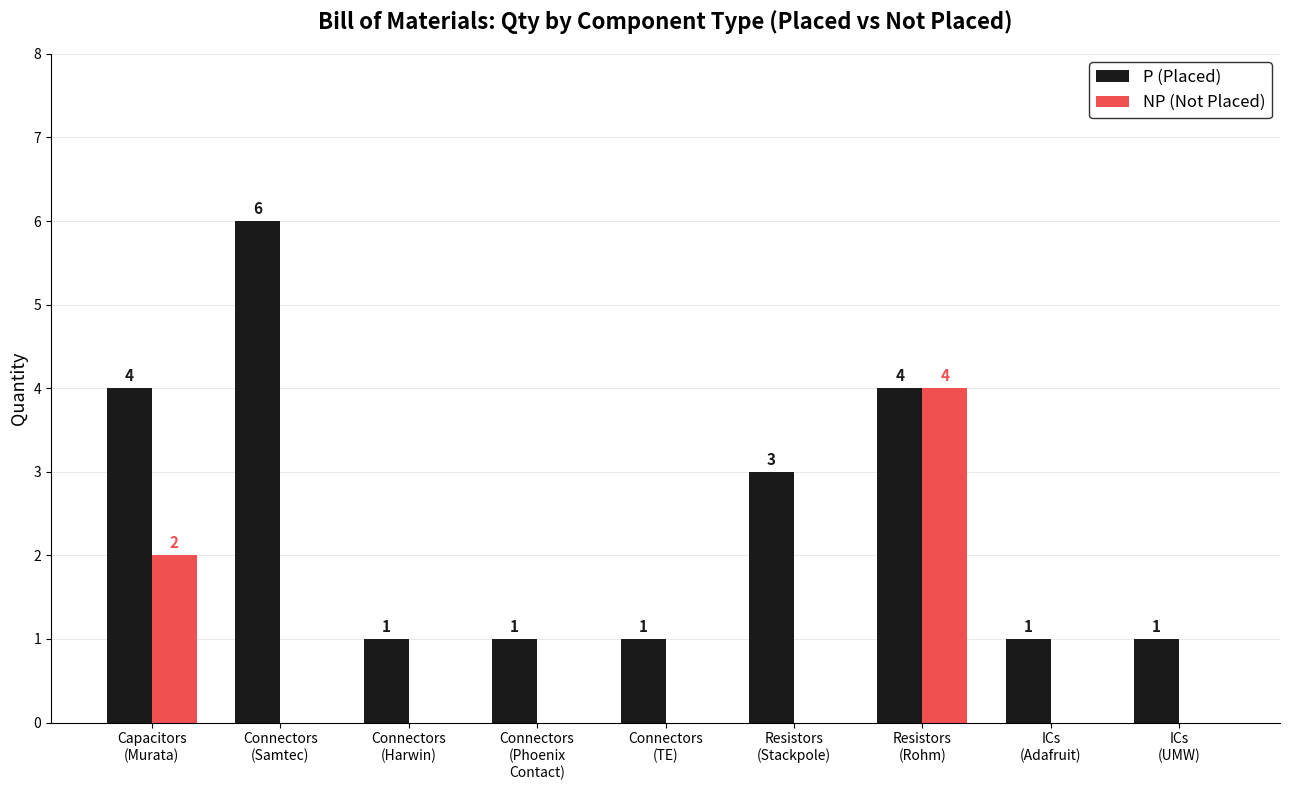

Which series has the largest total across all categories?

P (Placed)